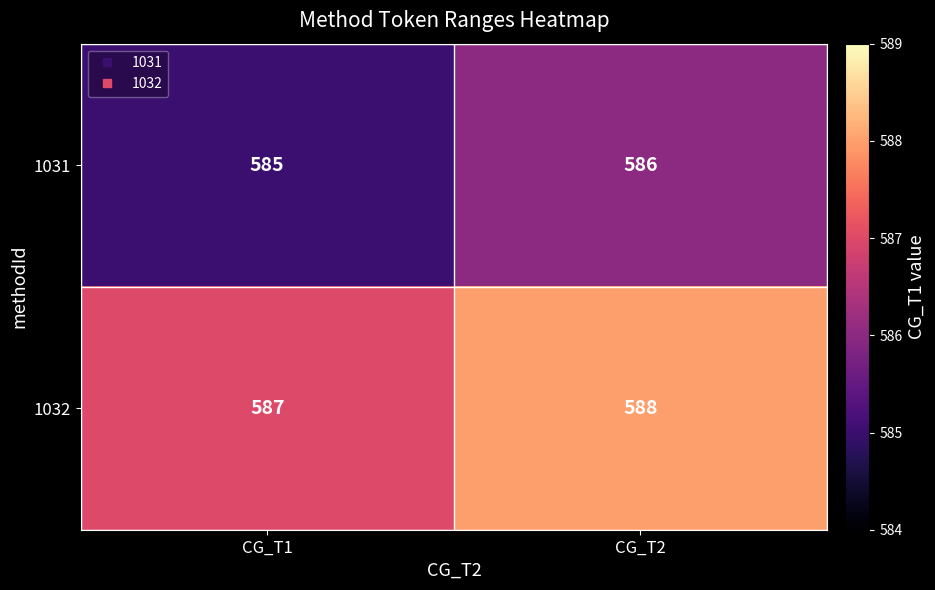

List the series in order of their overall mean, lowest first.

1031, 1032